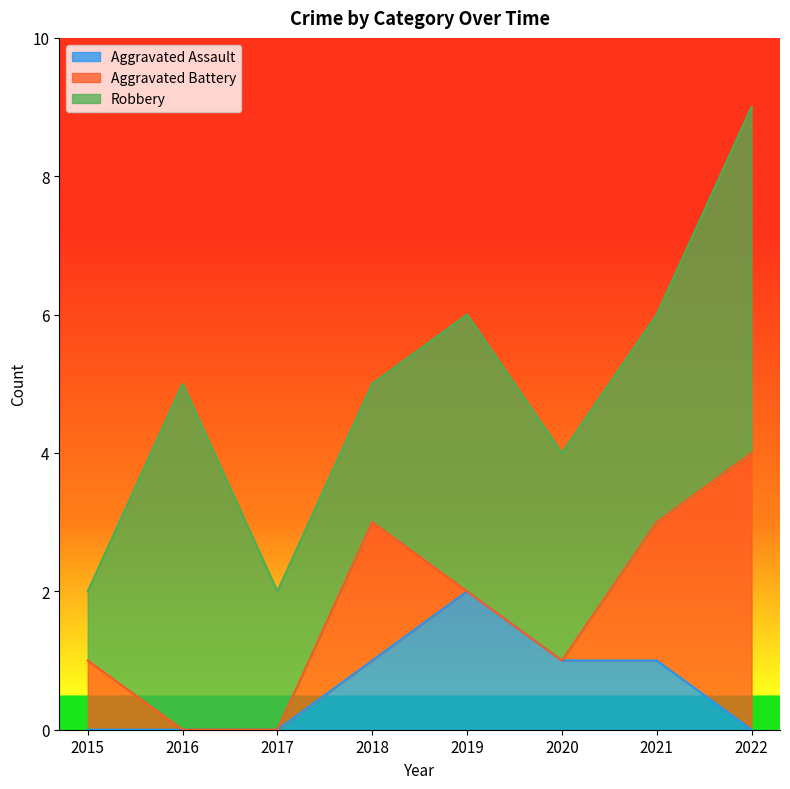

What is the difference between the highest and lowest values at 2015?

1